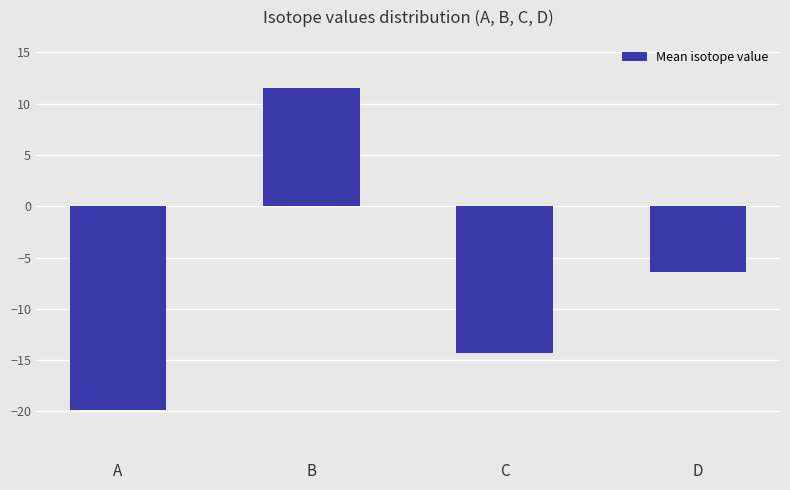

List the labels in order of value, largest first.

B, D, C, A